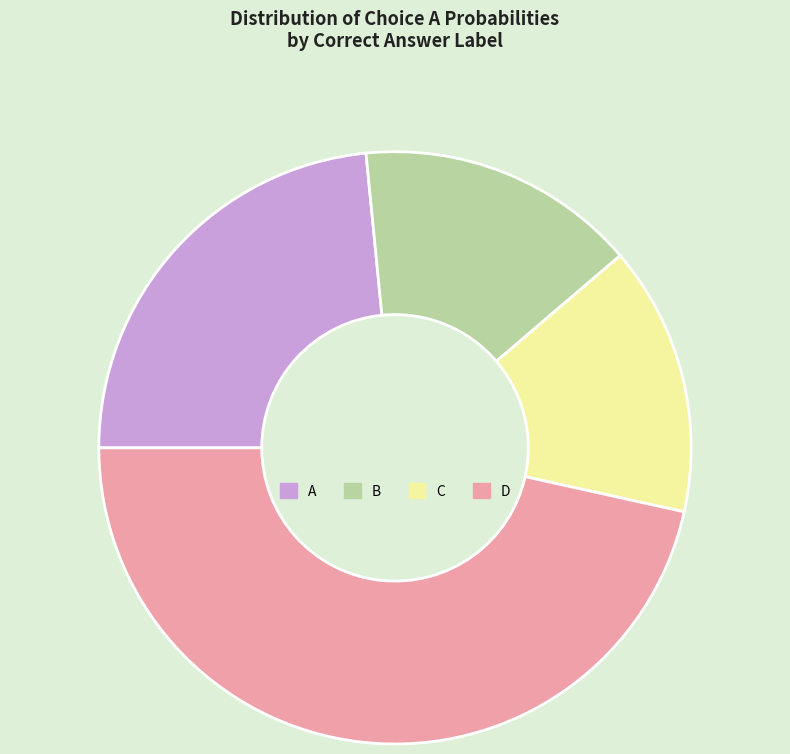

Rank the categories by value from highest to lowest.

D, A, B, C